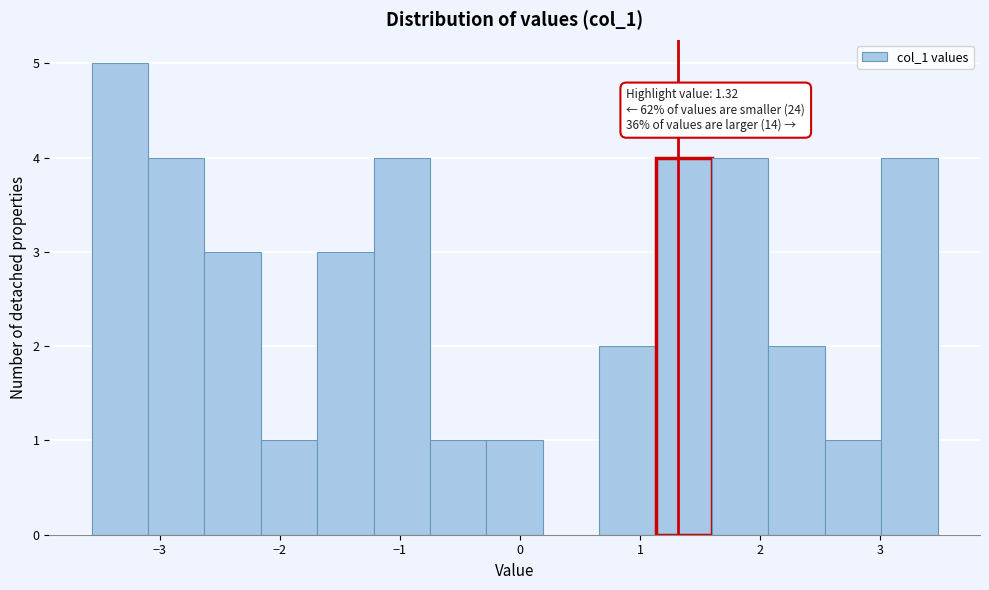

Which range on the x-axis has the tallest bar?

-3.6 to -3.1